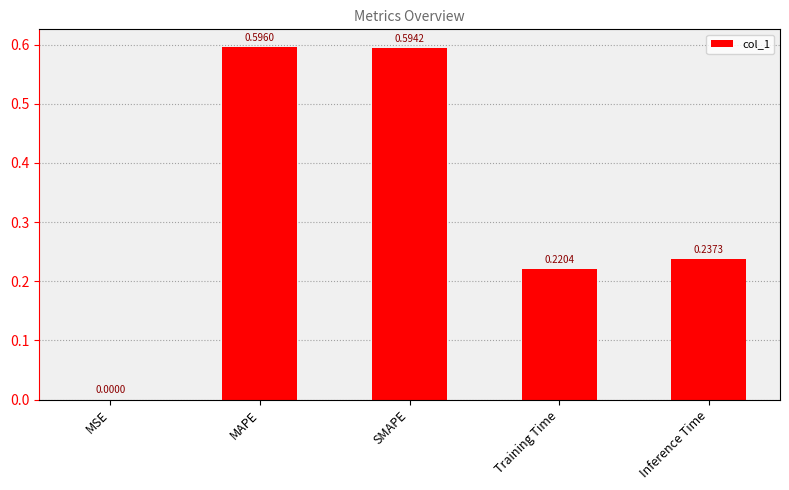

What is the sum of the values at SMAPE and Inference Time?

0.8